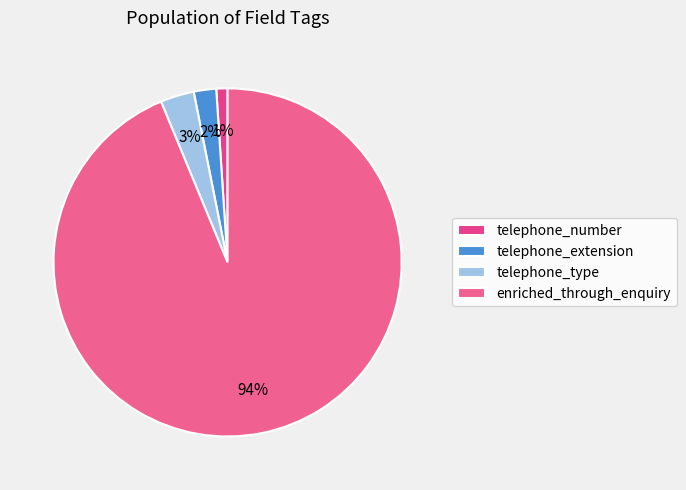

Which category has the smallest portion of the pie?

telephone_number